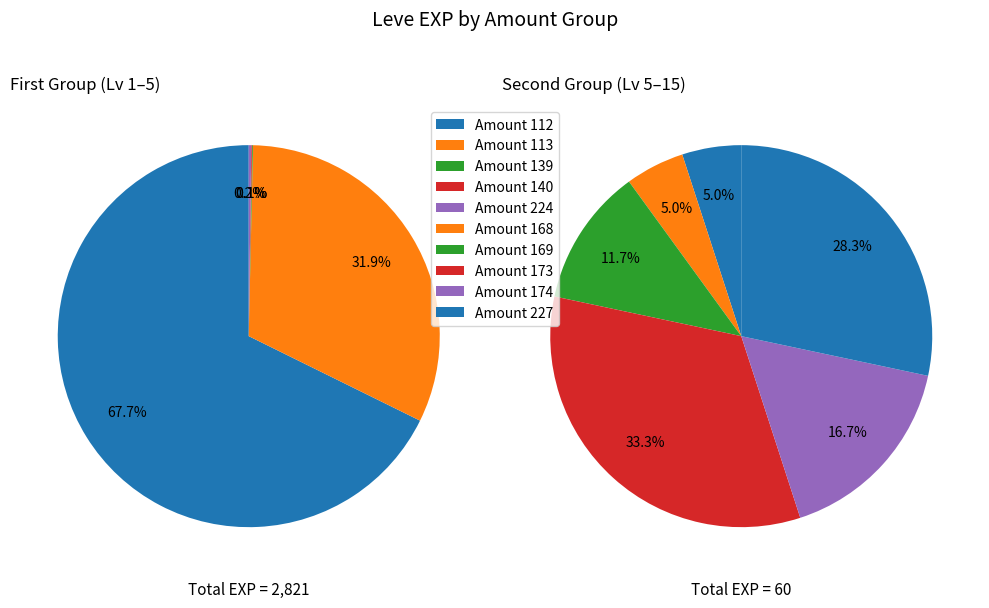

Does 2 represent more than half of the total?

No